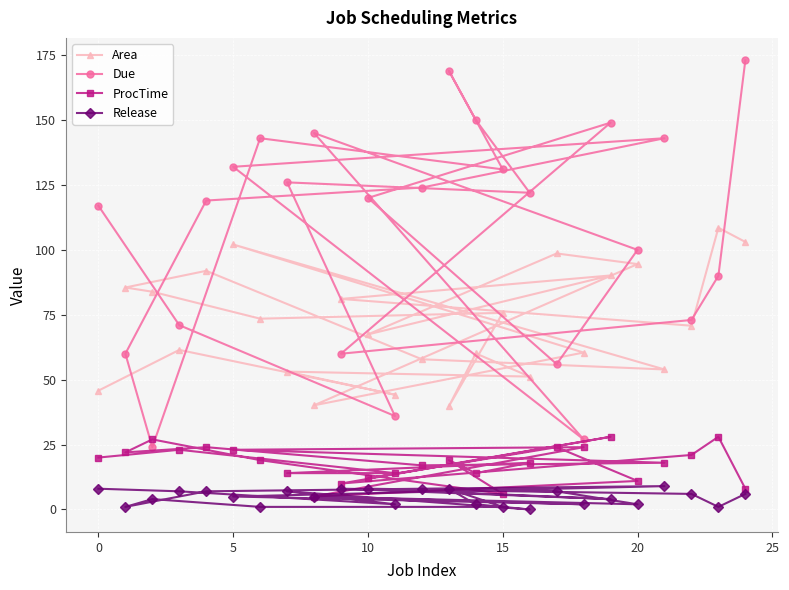

How many interior local valleys does the Release series have?

7